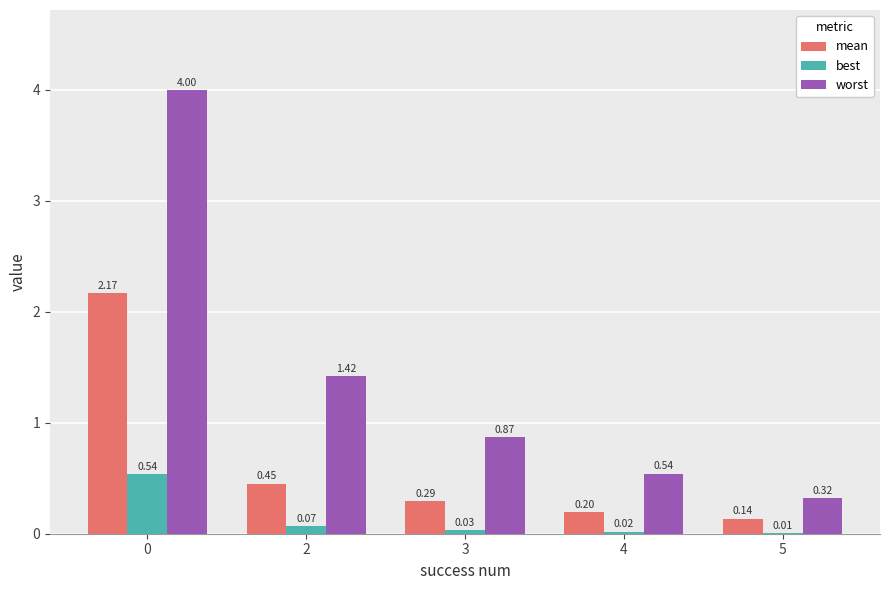

Which series changed the most between 0 and 2?

worst